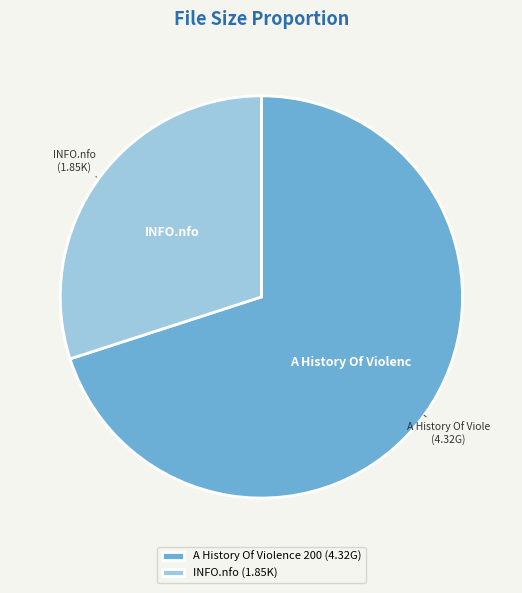

Between INFO.nfo (1.85K) and A History Of Violence 200 (4.32G), which is larger?

A History Of Violence 200 (4.32G)